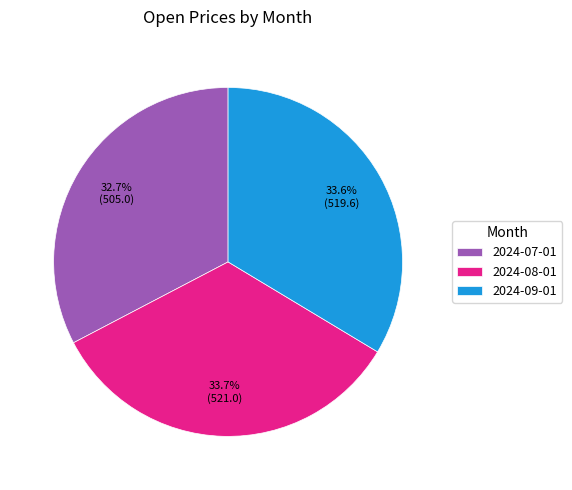

Is it true that 2024-08-01 is 34% of the pie?

True